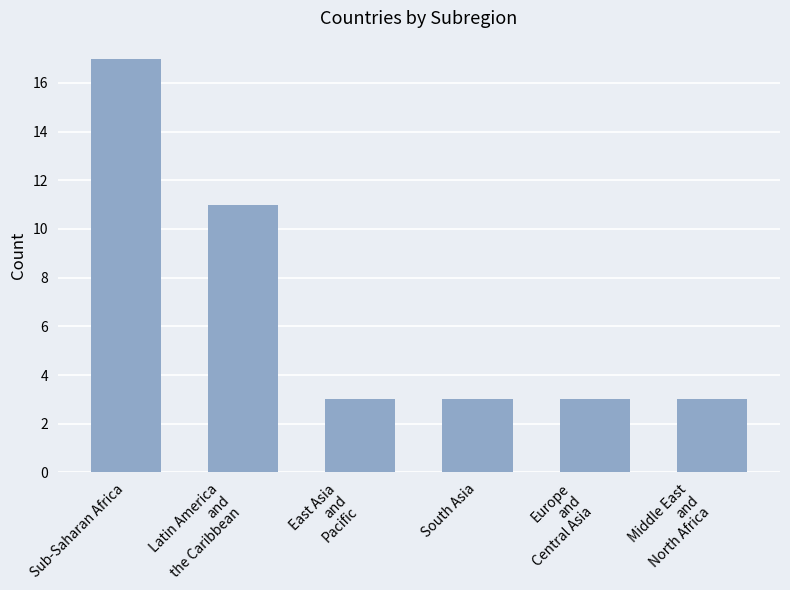

What is the value of the 4th bar from the left?

3